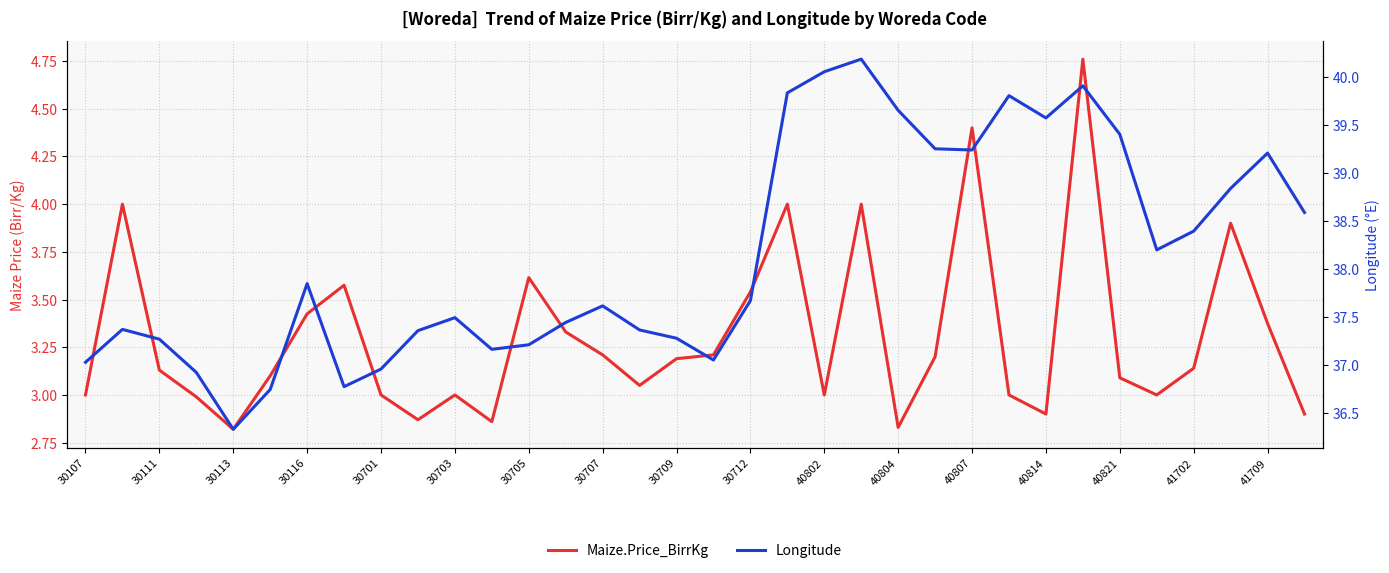

The value of Maize.Price_BirrKg at 30709 is 4.5. True or false?

False